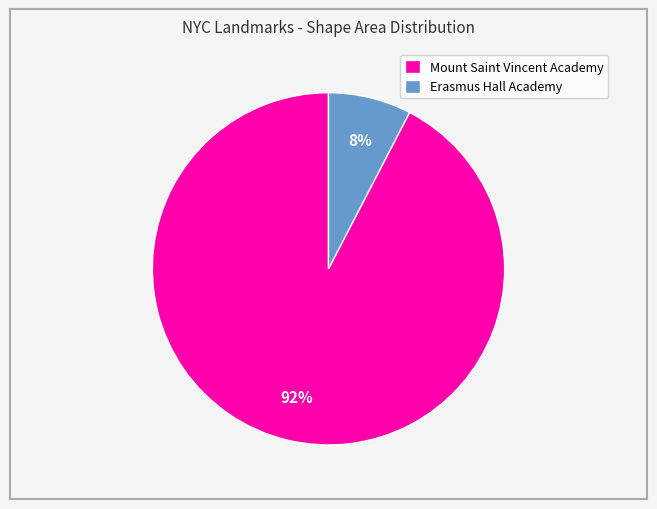

Is it true that Erasmus Hall Academy is 14% of the pie?

False